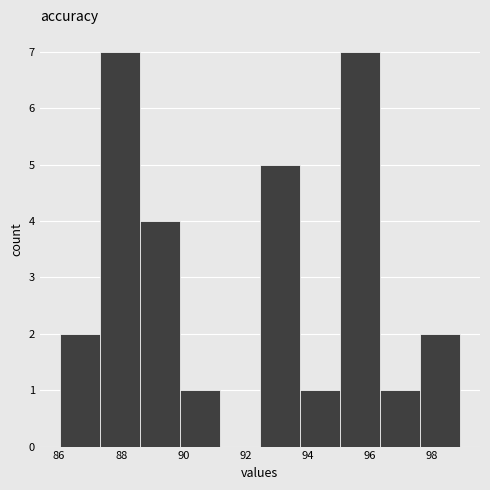

What is the height of the bar covering 97.6 to 99.0 on the x-axis? Neither the bar edges nor the heights are printed on the chart, so give them approximately, as read against the axes.

2